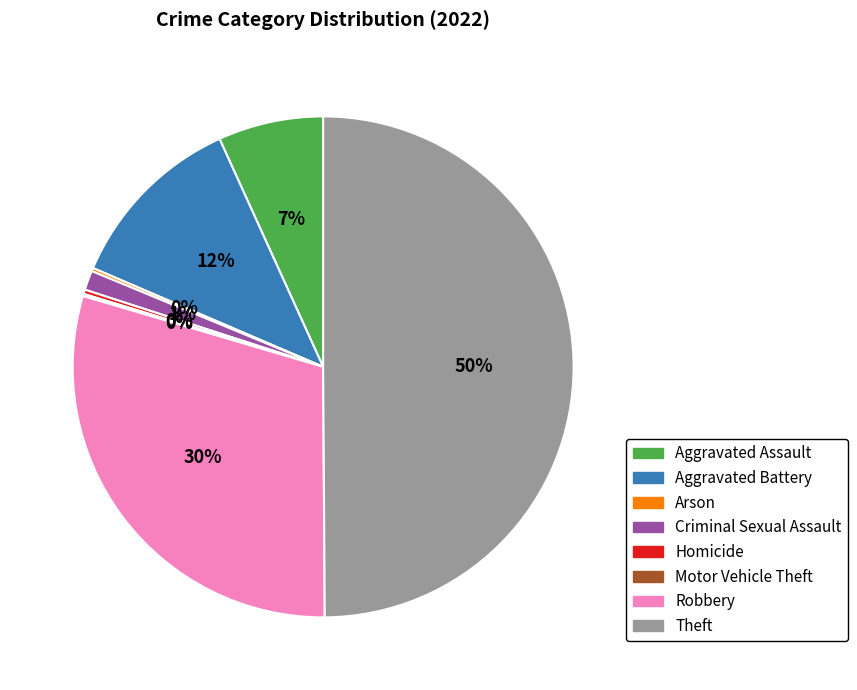

Combined, do Aggravated Assault and Homicide account for over 50%?

No